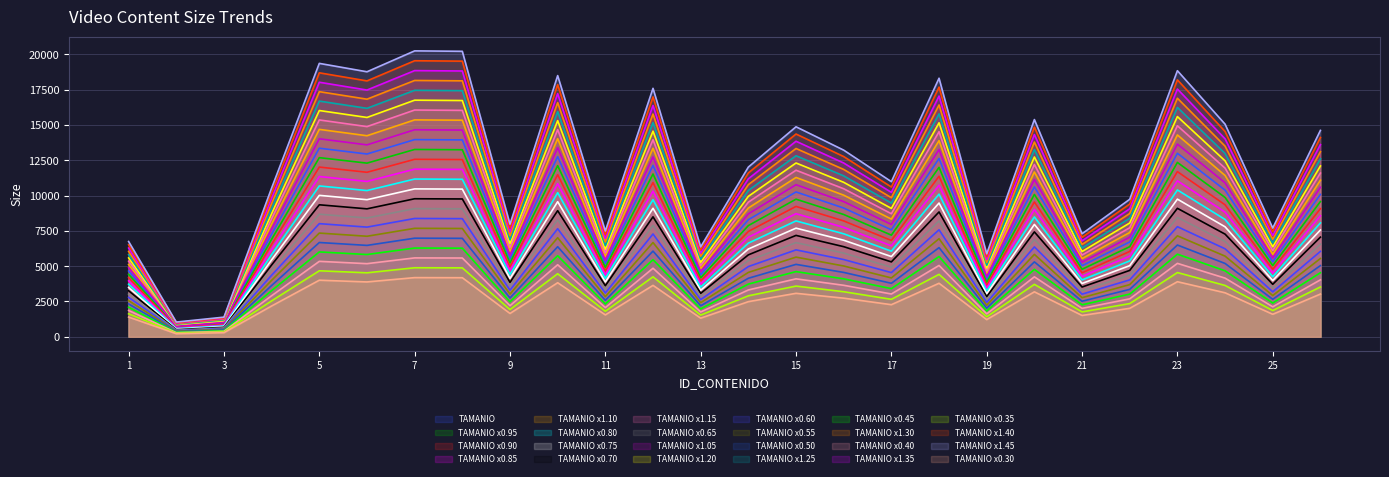

What is the value of the 7th point from the left?

17462.5